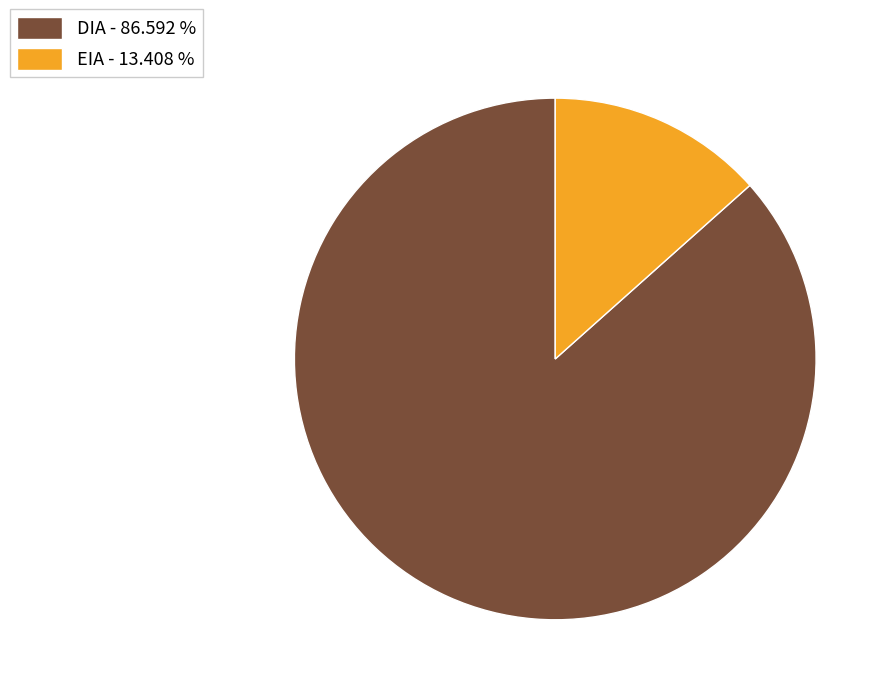

Rank the categories by value from highest to lowest.

DIA, EIA